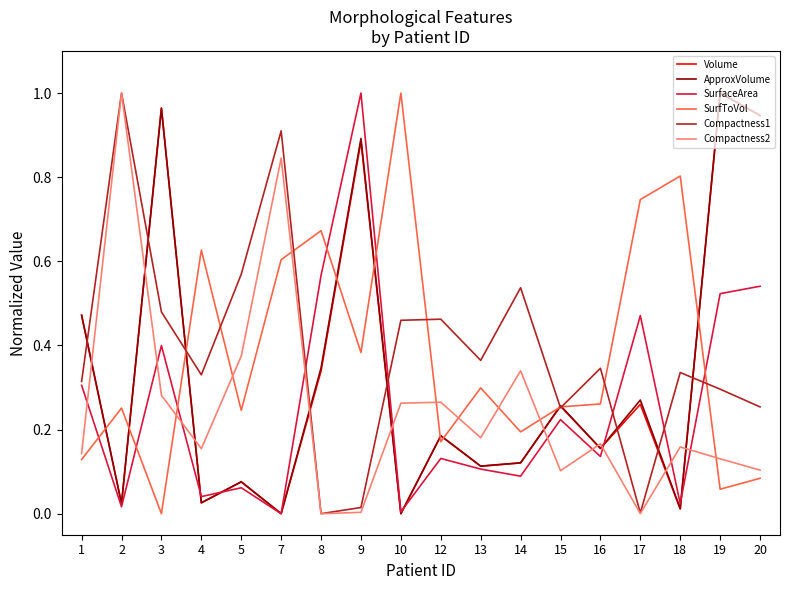

At which category is the sum across all series the highest?

9